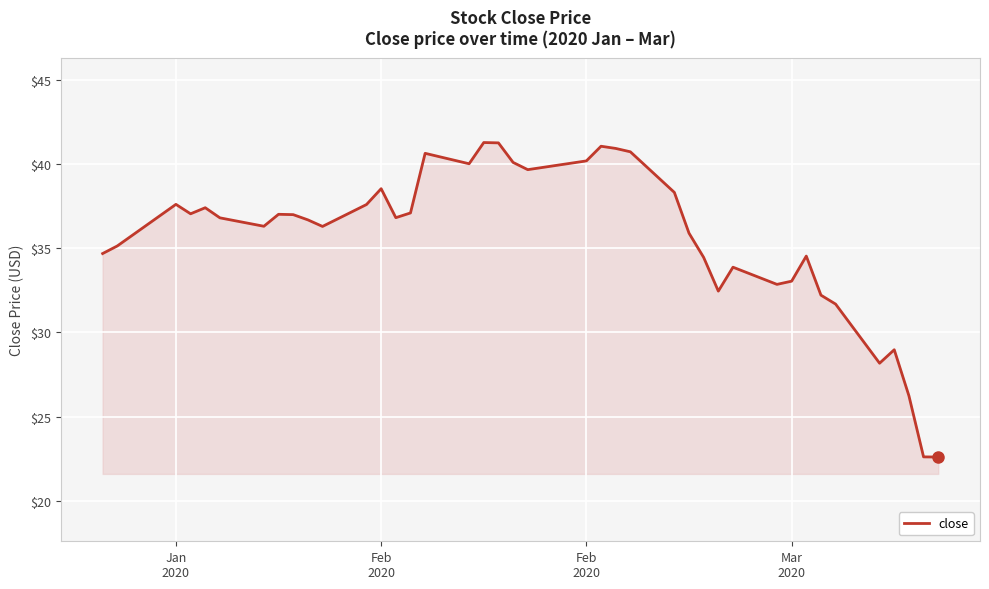

What is the difference between the maximum and minimum values?

18.7